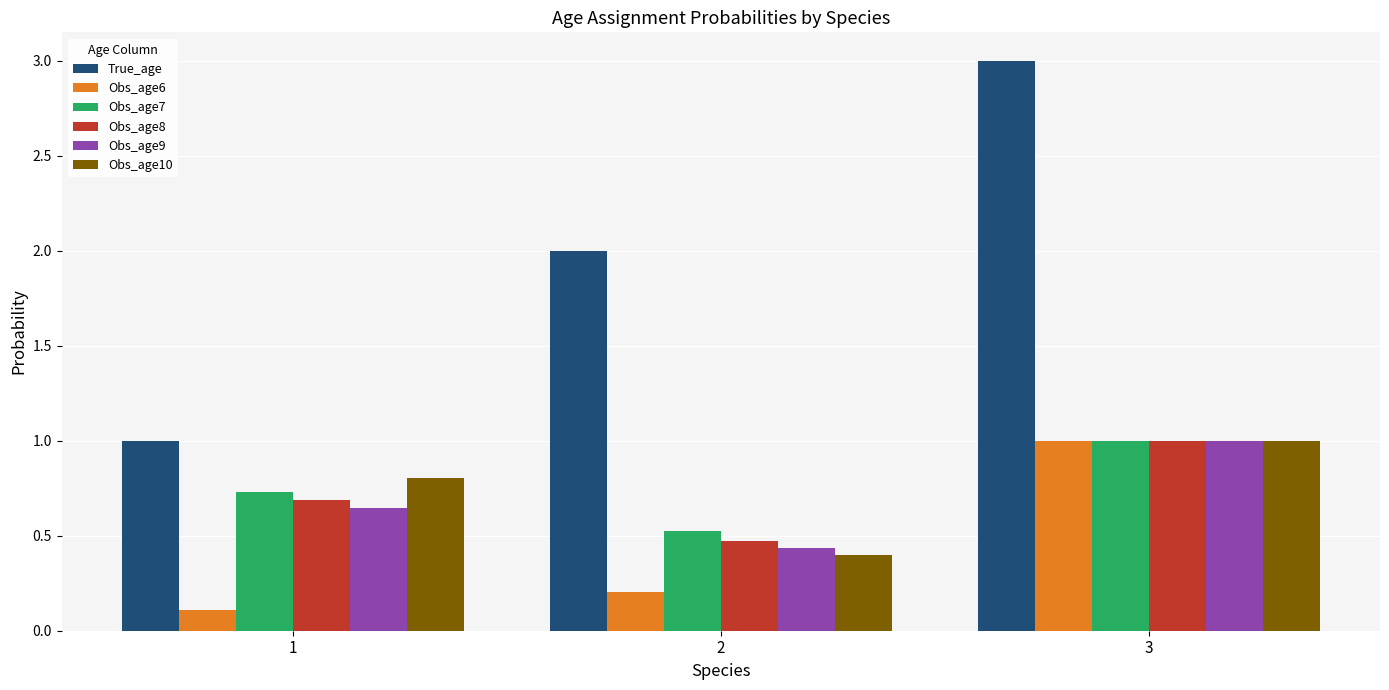

Are the bars horizontal?

No